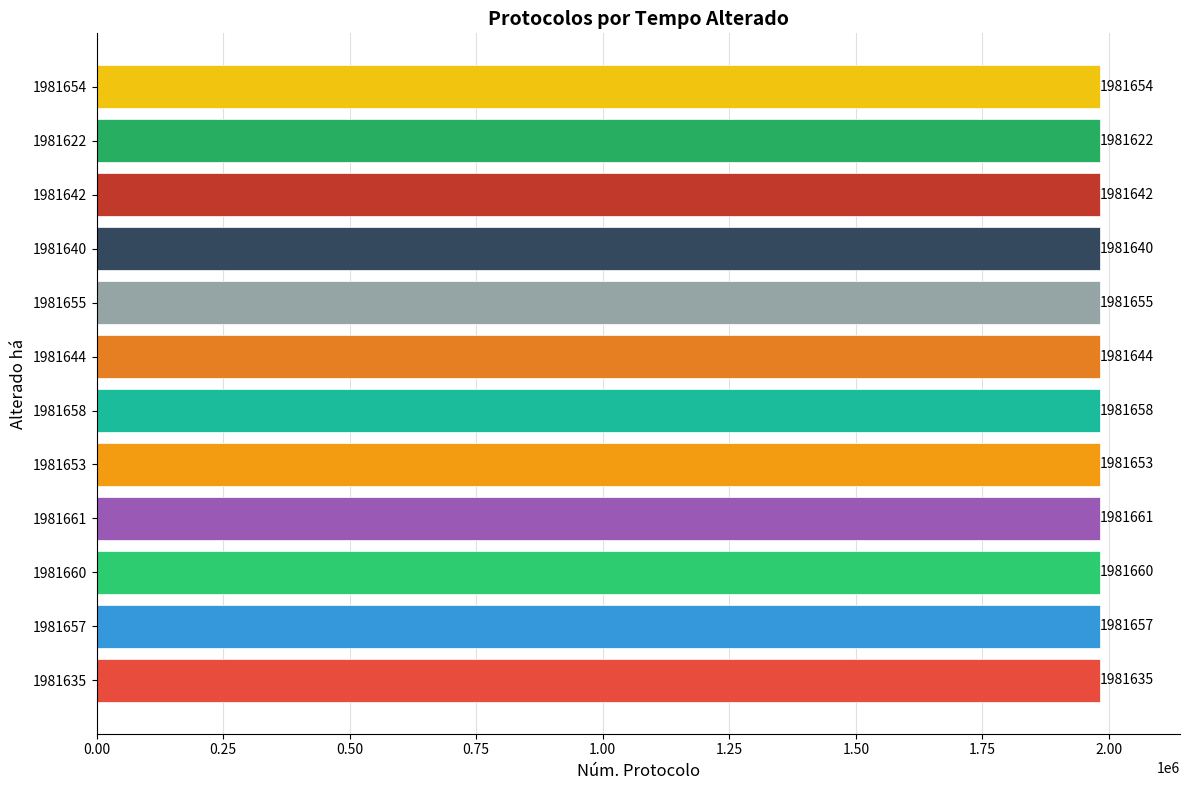

What is the maximum value shown in the chart?

1981661